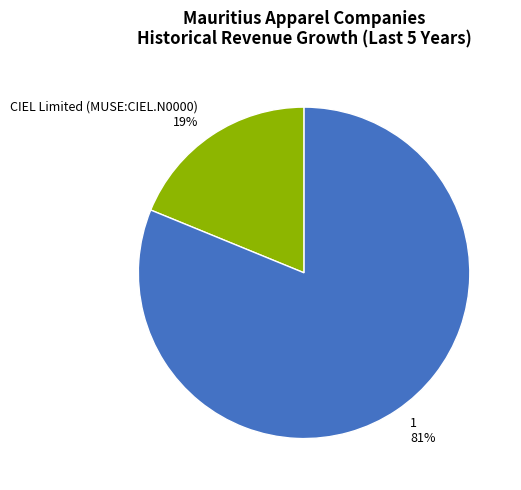

Do 1 and CIEL Limited (MUSE:CIEL.N0000) together represent more than half of the pie?

Yes